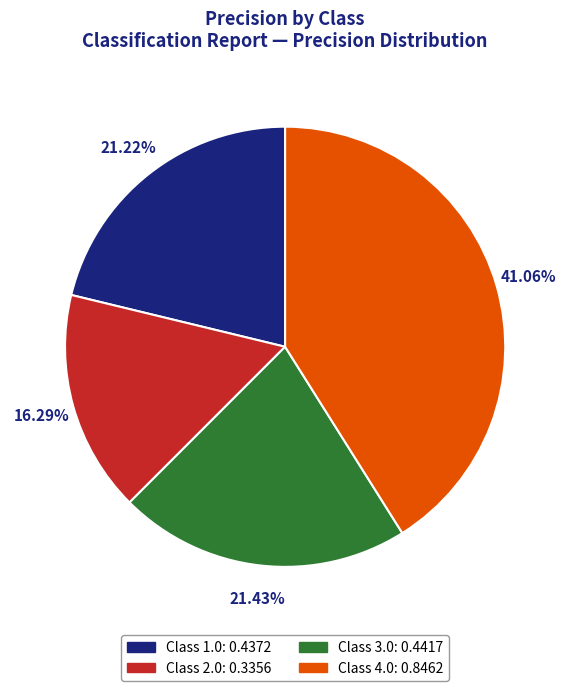

Is there a majority slice in this chart?

No